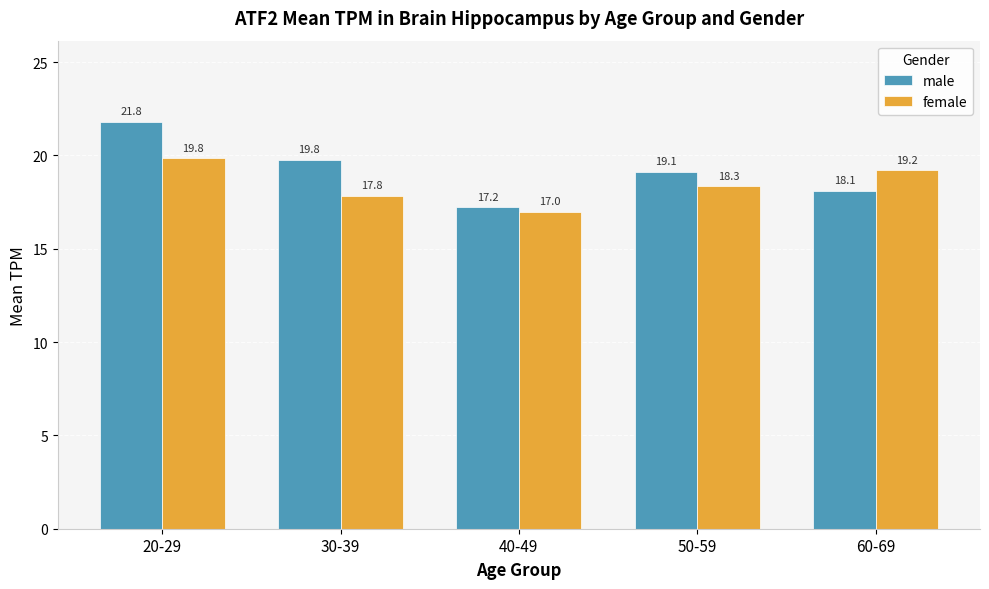

At 30-39, list the series in order from smallest to largest.

female, male